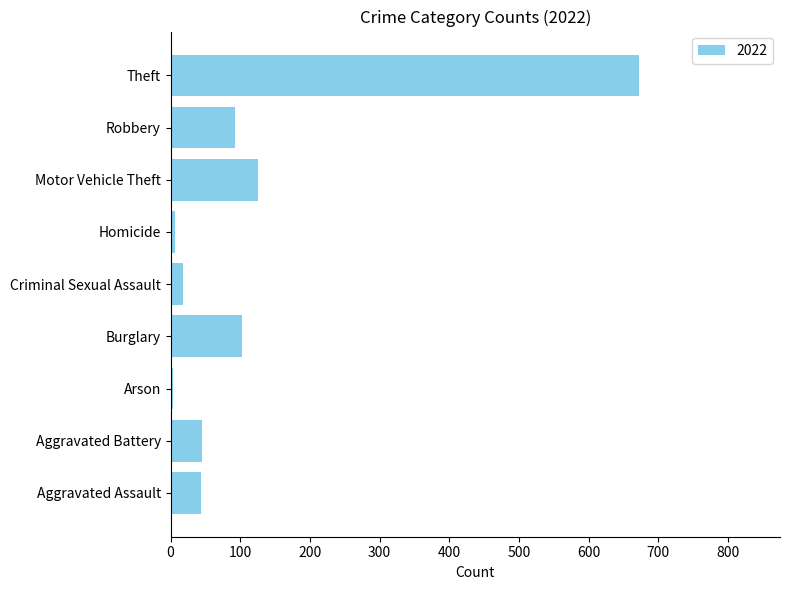

Where is the data nearest to the value 338?

Motor Vehicle Theft